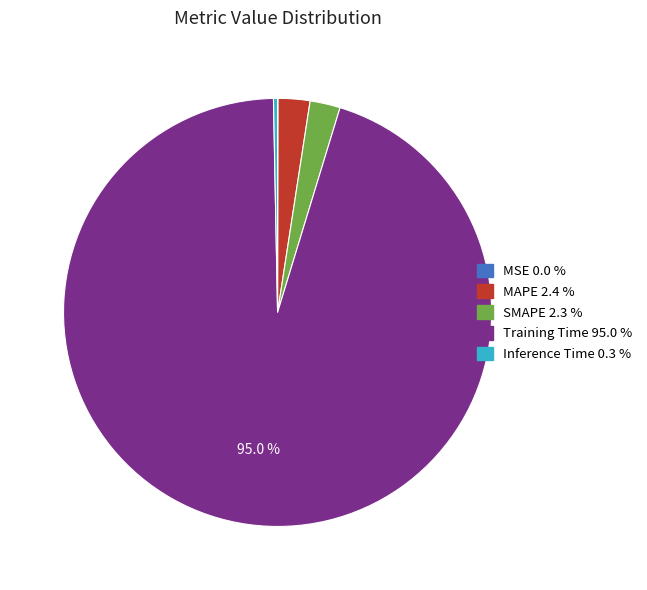

The Training Time slice represents 99% of the pie. True or false?

False